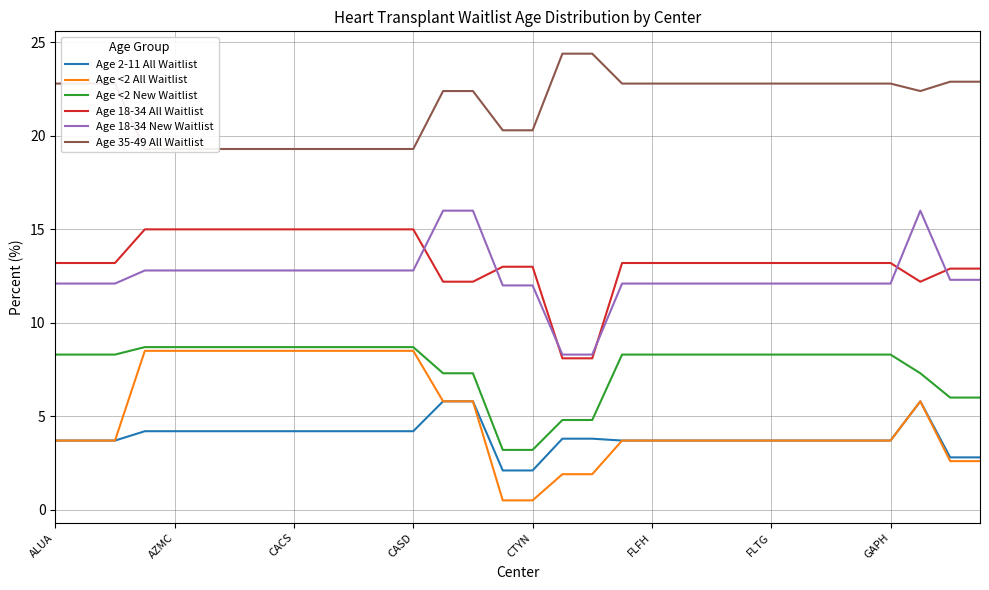

How many data points does each series have?

32